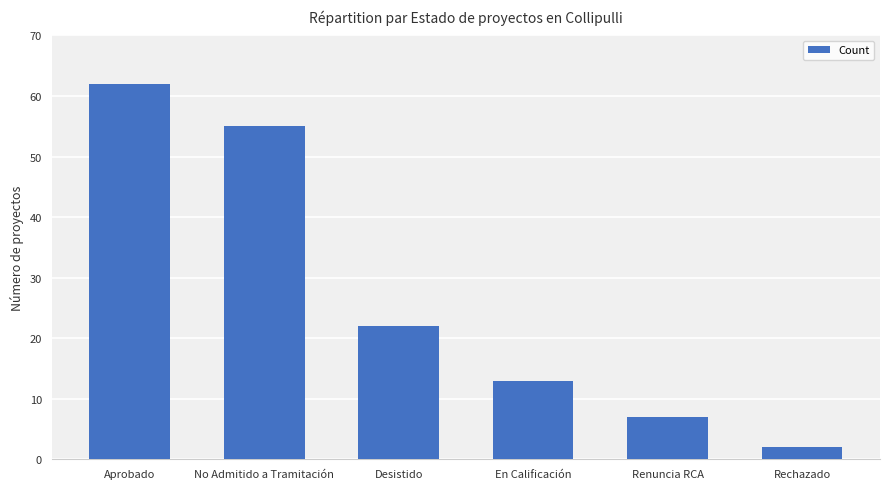

What is the ratio of the value at Aprobado to the value at Rechazado?

31.0